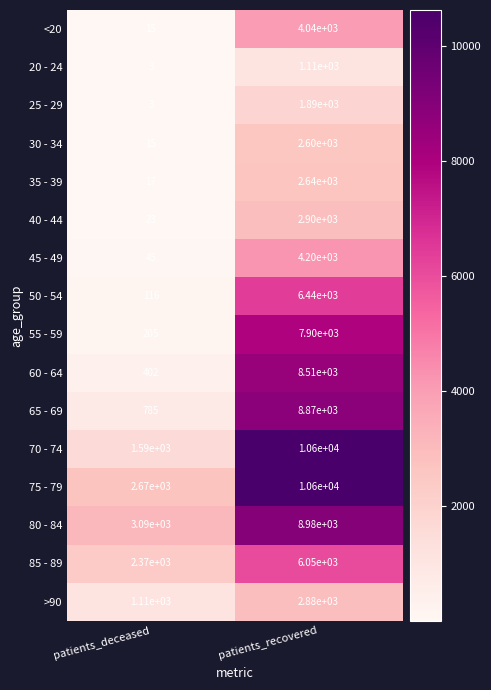

Which series has the largest total across all categories?

75 - 79